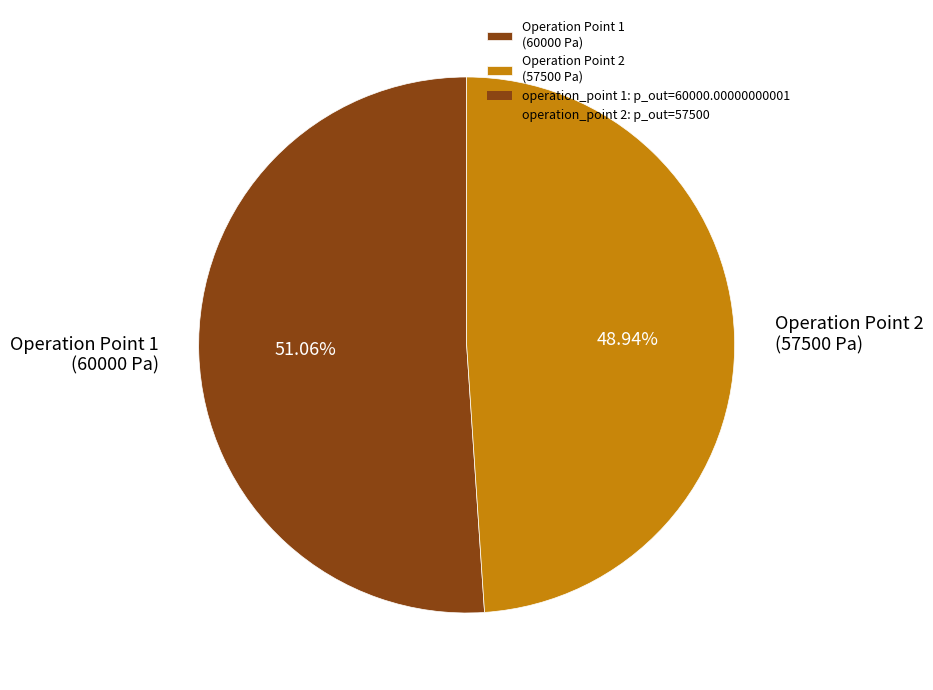

Is there a majority slice in this chart?

Yes